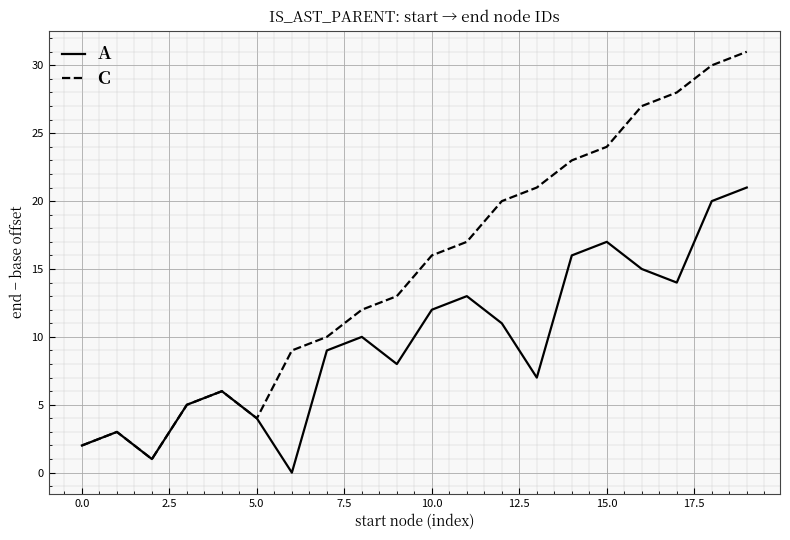

Does the chart display data point markers on the line(s)?

No